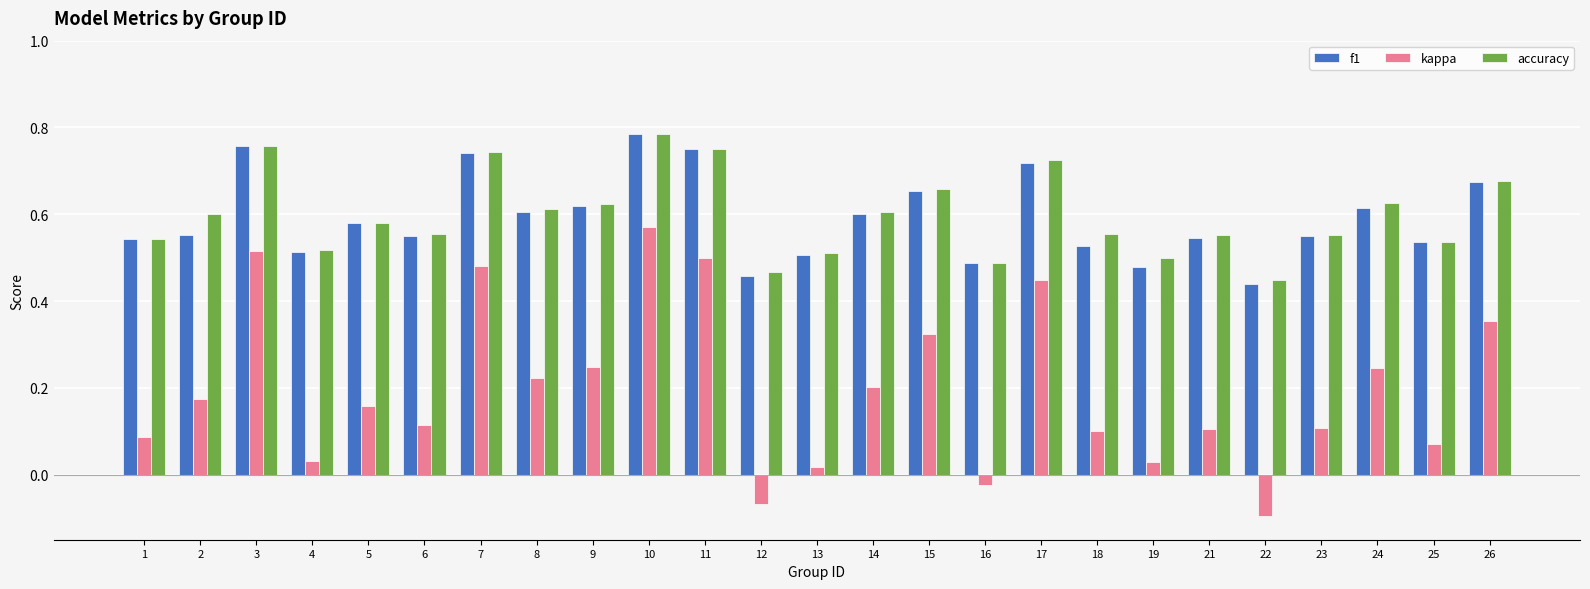

What is the sum of all f1 values?

14.8